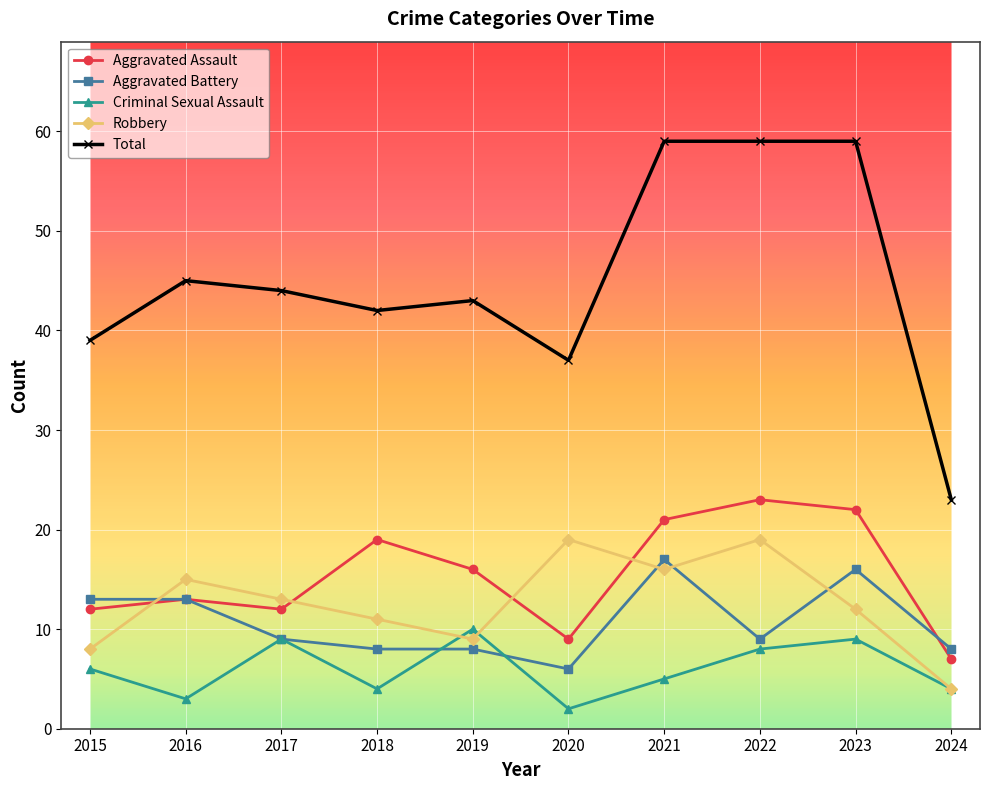

How many values in the Robbery series are below 13?

5